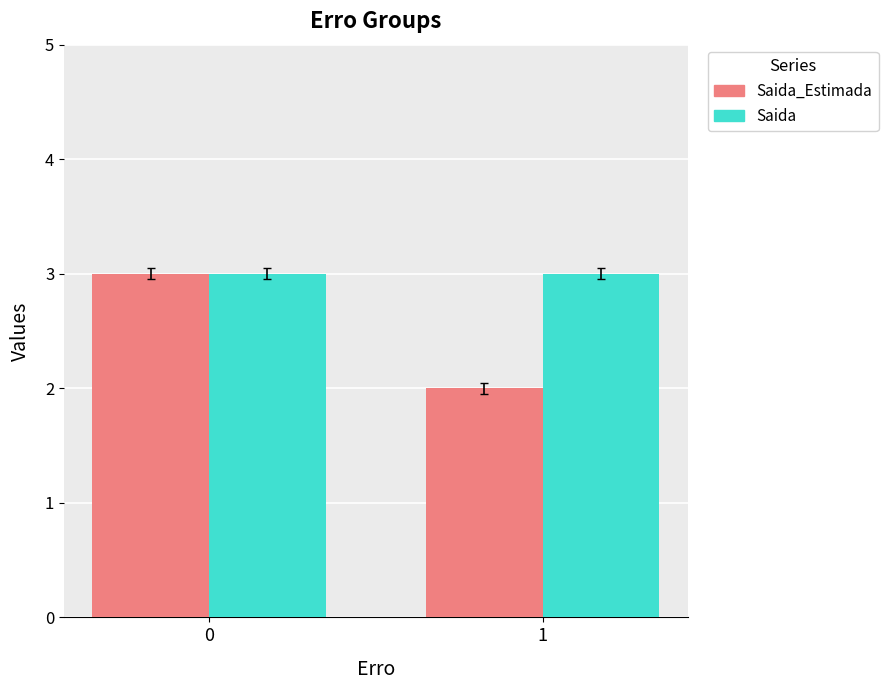

Is it true that Saida equals 4 at 0?

False